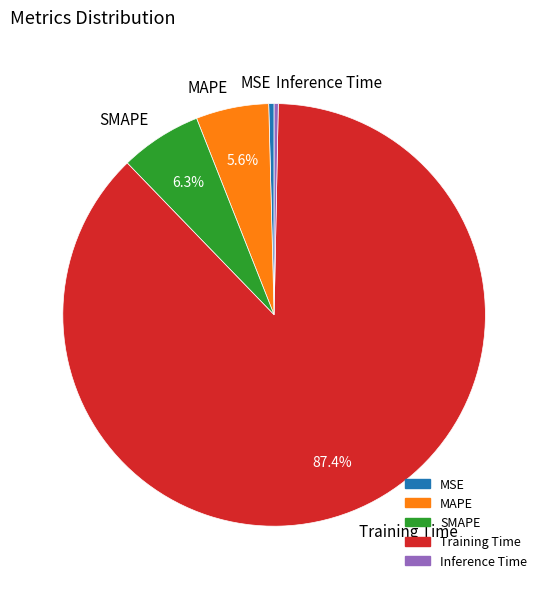

Is it true that MSE is 0% of the pie?

True